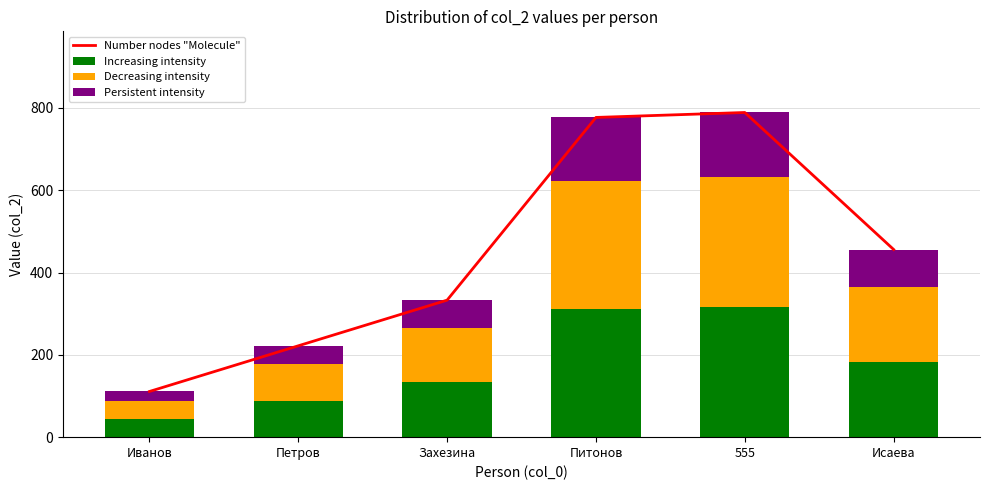

Which series has the largest total across all categories?

Number nodes "Molecule"